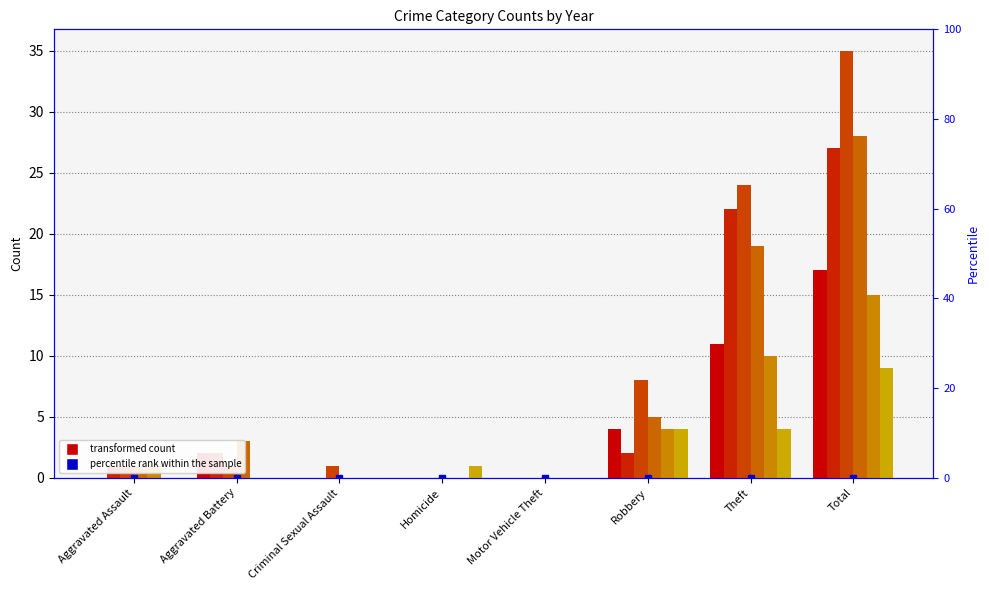

Reading left to right, extract all data points from this chart.

2015: Aggravated Assault=0	Aggravated Battery=2	Criminal Sexual Assault=0	Homicide=0	Motor Vehicle Theft=0	Robbery=4	Theft=11	Total=17
2016: Aggravated Assault=1	Aggravated Battery=2	Criminal Sexual Assault=0	Homicide=0	Motor Vehicle Theft=0	Robbery=2	Theft=22	Total=27
2017: Aggravated Assault=1	Aggravated Battery=1	Criminal Sexual Assault=1	Homicide=0	Motor Vehicle Theft=0	Robbery=8	Theft=24	Total=35
2018: Aggravated Assault=1	Aggravated Battery=3	Criminal Sexual Assault=0	Homicide=0	Motor Vehicle Theft=0	Robbery=5	Theft=19	Total=28
2019: Aggravated Assault=1	Aggravated Battery=0	Criminal Sexual Assault=0	Homicide=0	Motor Vehicle Theft=0	Robbery=4	Theft=10	Total=15
2020: Aggravated Assault=0	Aggravated Battery=0	Criminal Sexual Assault=0	Homicide=1	Motor Vehicle Theft=0	Robbery=4	Theft=4	Total=9